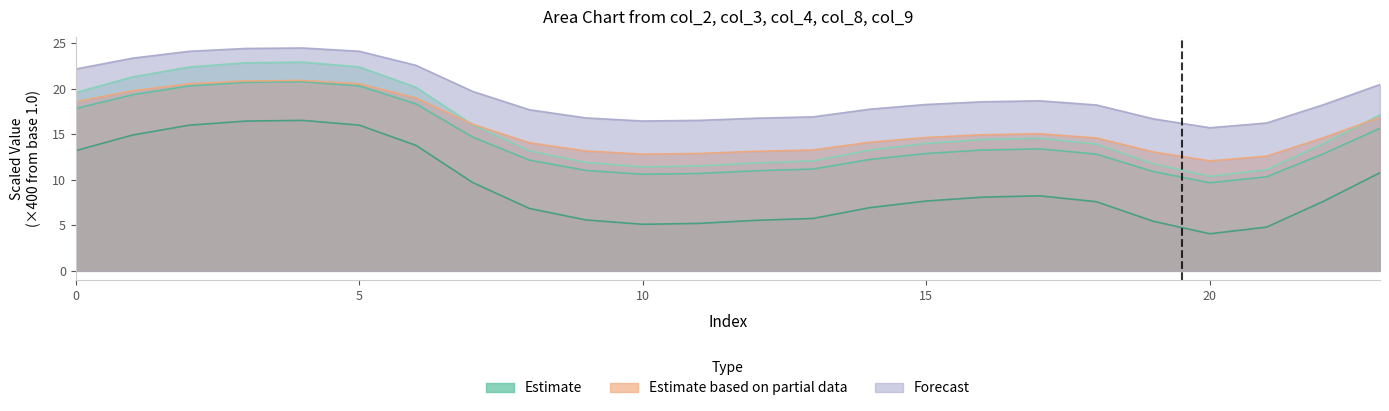

Between 3 and 7, which series saw the biggest shift?

col_4